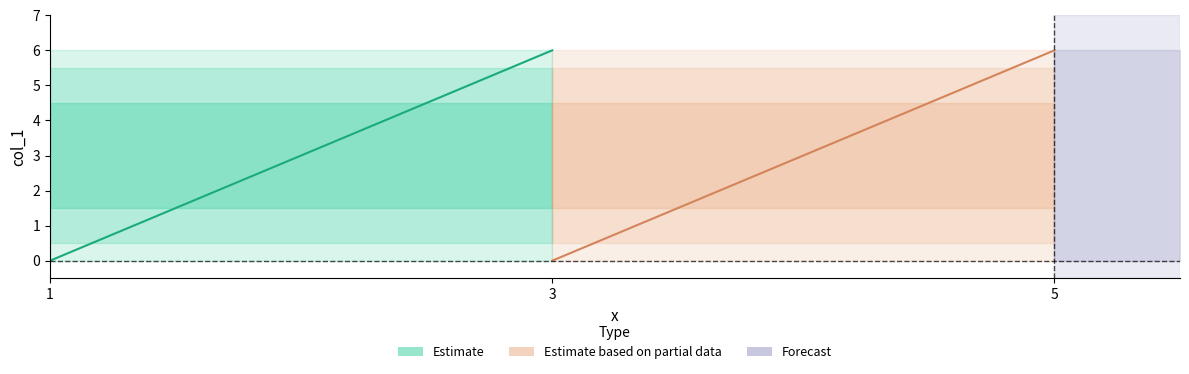

Reading left to right, what are all the values shown in this chart?

Estimate: 0	6
Estimate based on partial data: 0	6
Forecast: 0	6